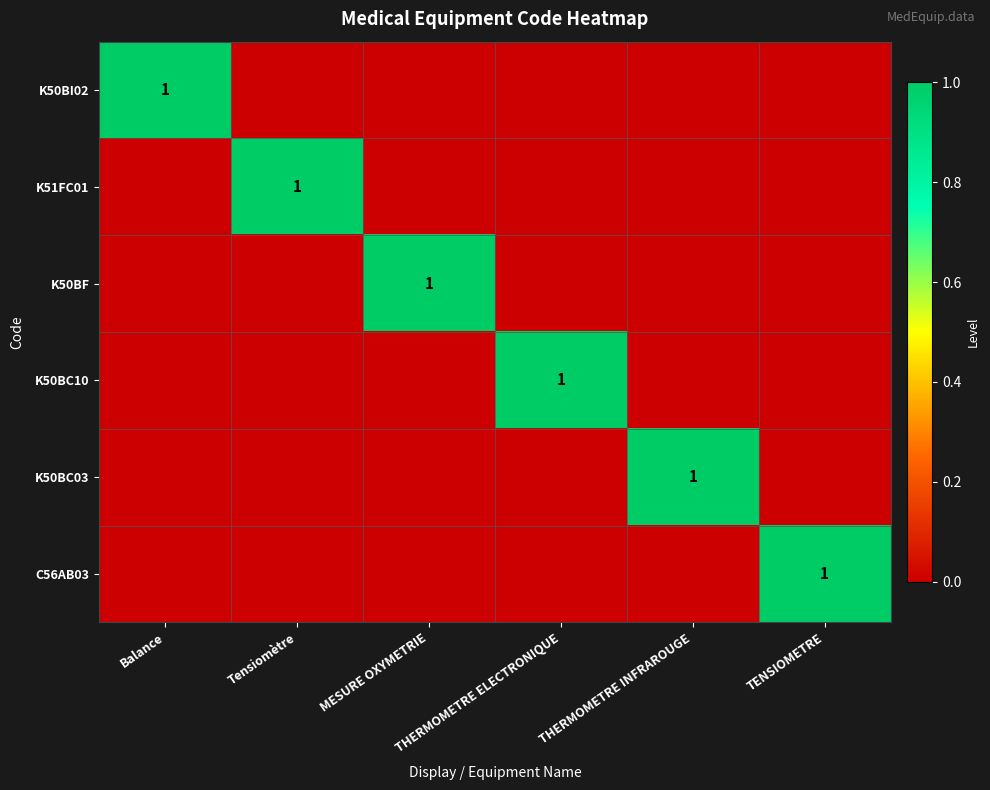

The value of K50BF at Balance is 0. True or false?

True